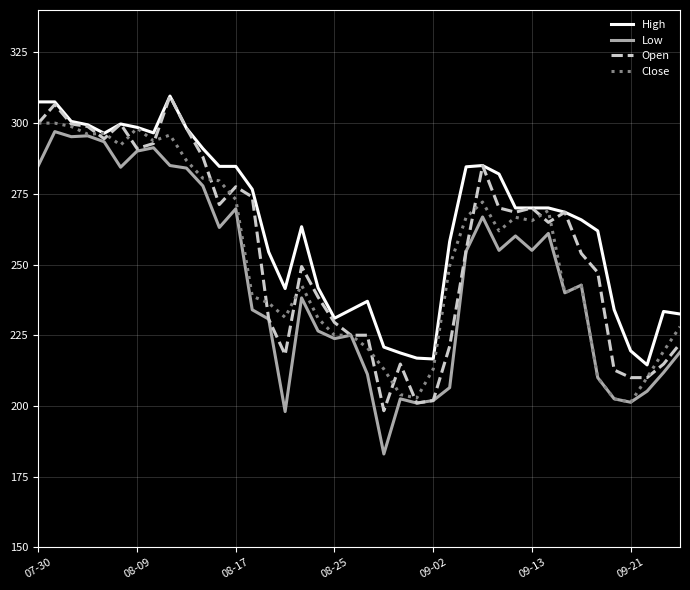

Which series has the largest total across all categories?

High